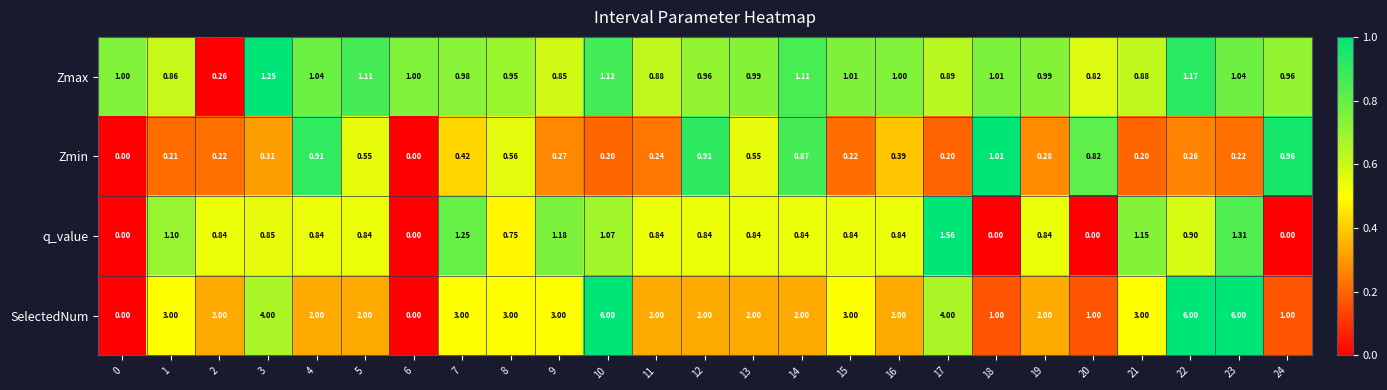

How many distinct data groups are displayed?

4